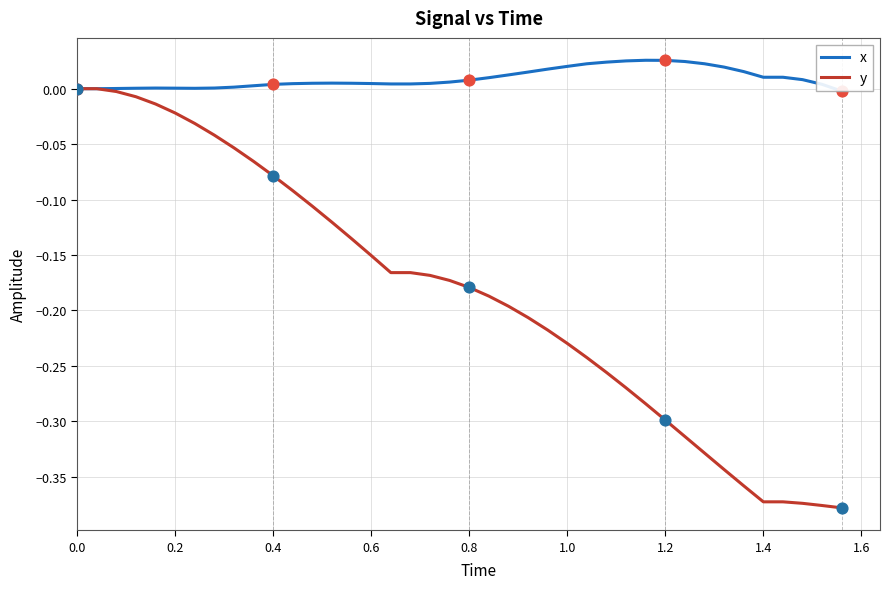

Which series has the largest total across all categories?

x